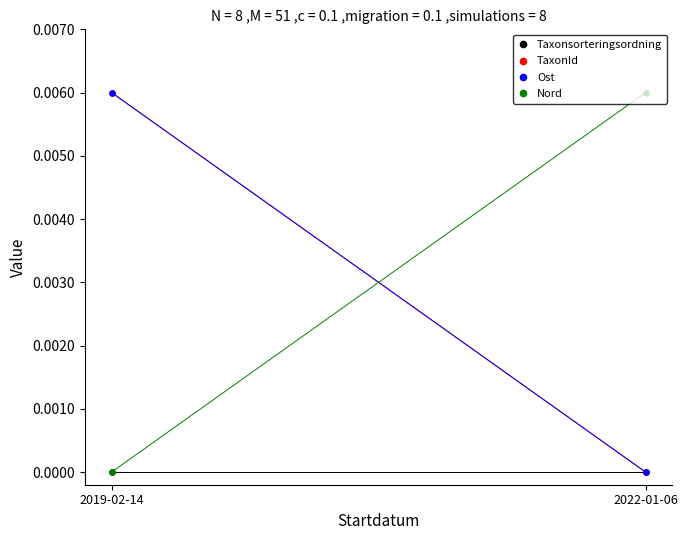

What are all the series names shown in the legend?

Taxonsorteringsordning, TaxonId, Ost, Nord